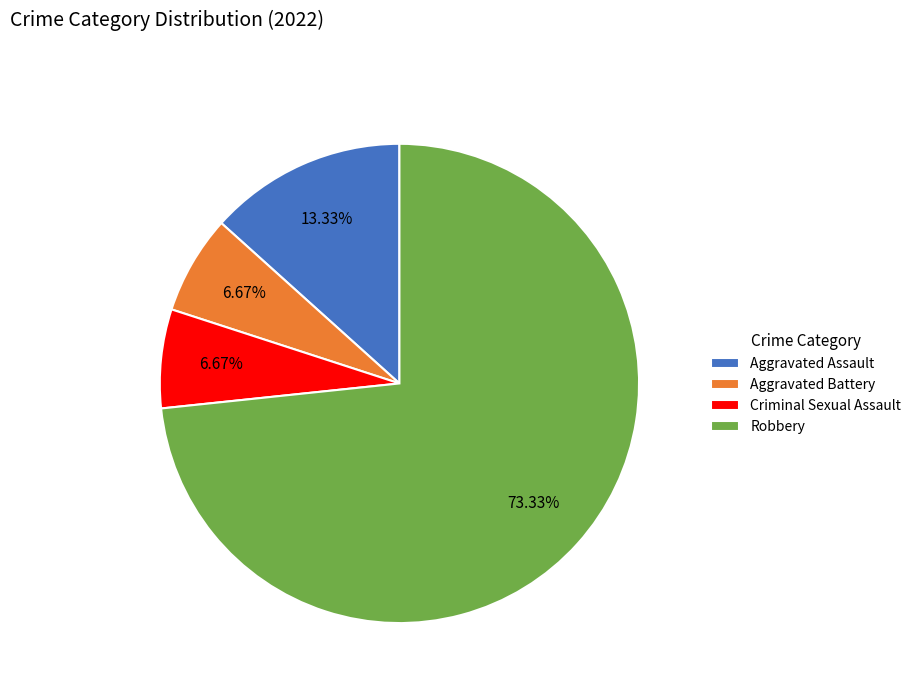

How many segments does this pie chart have?

4